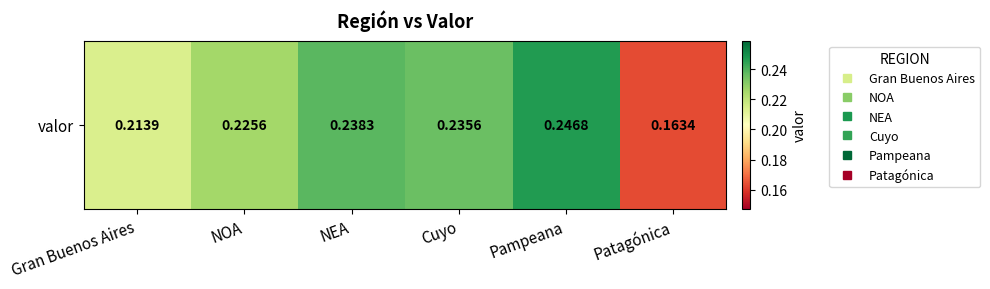

Reading left to right, list all the values displayed in this chart.

0.2	0.2	0.2	0.2	0.2	0.2